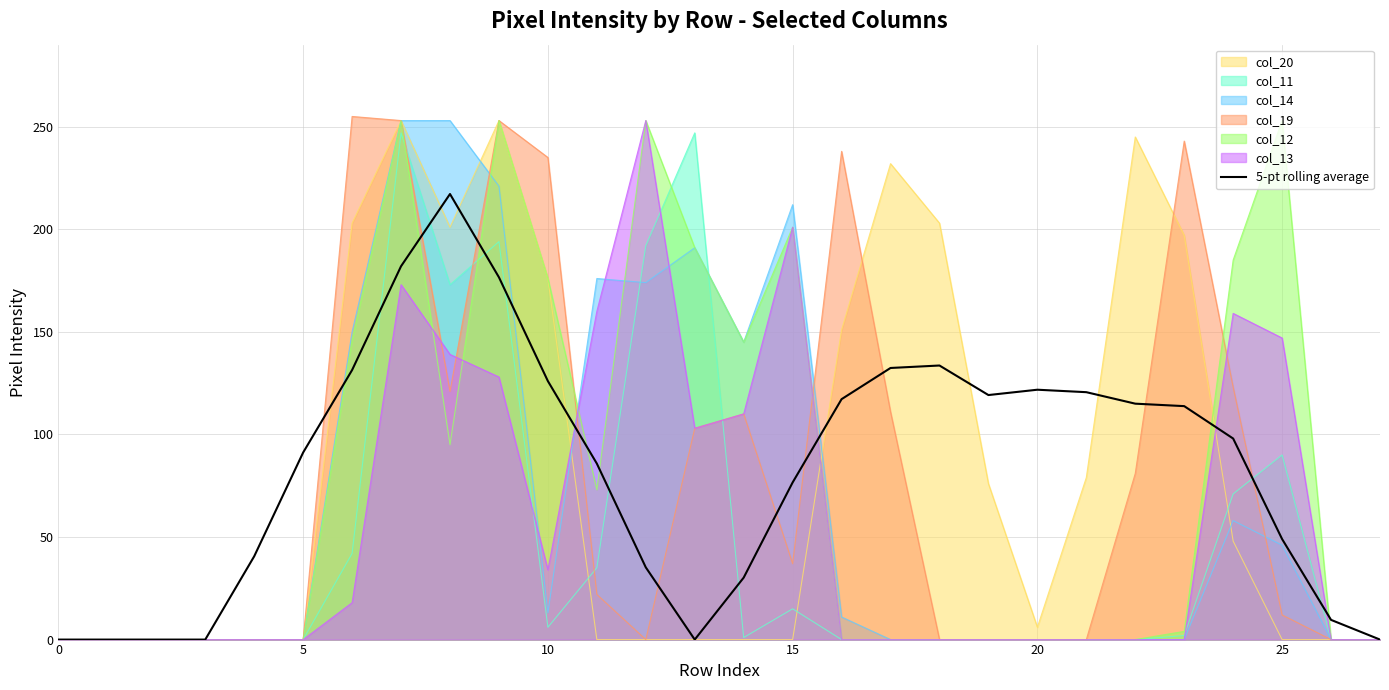

What is the label of the 17th point from the right?

11